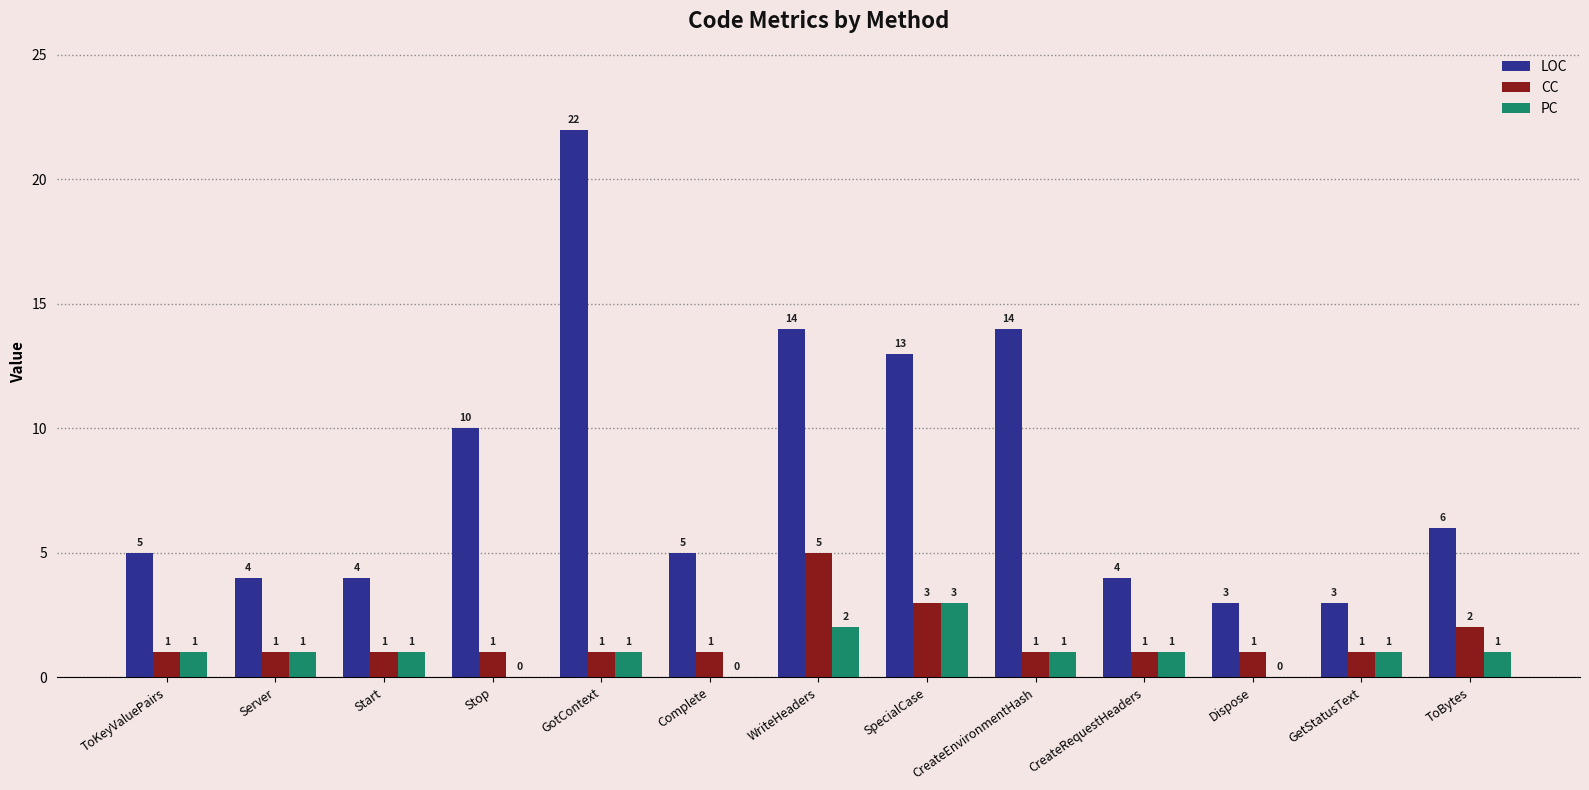

Which label corresponds to the largest value in the chart?

GotContext